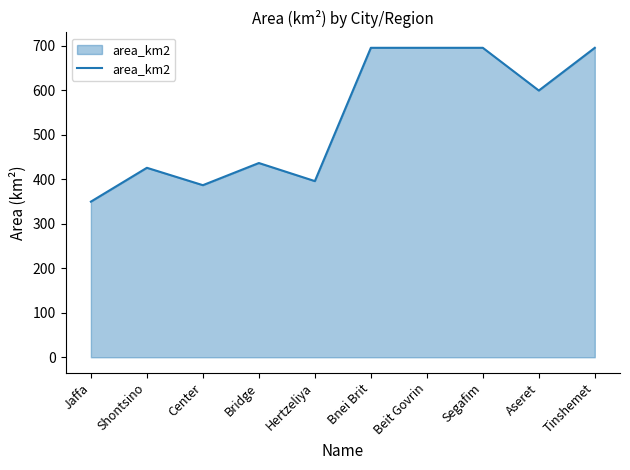

Approximately how many times larger is the value at Beit Govrin compared to Shontsino?

1.6